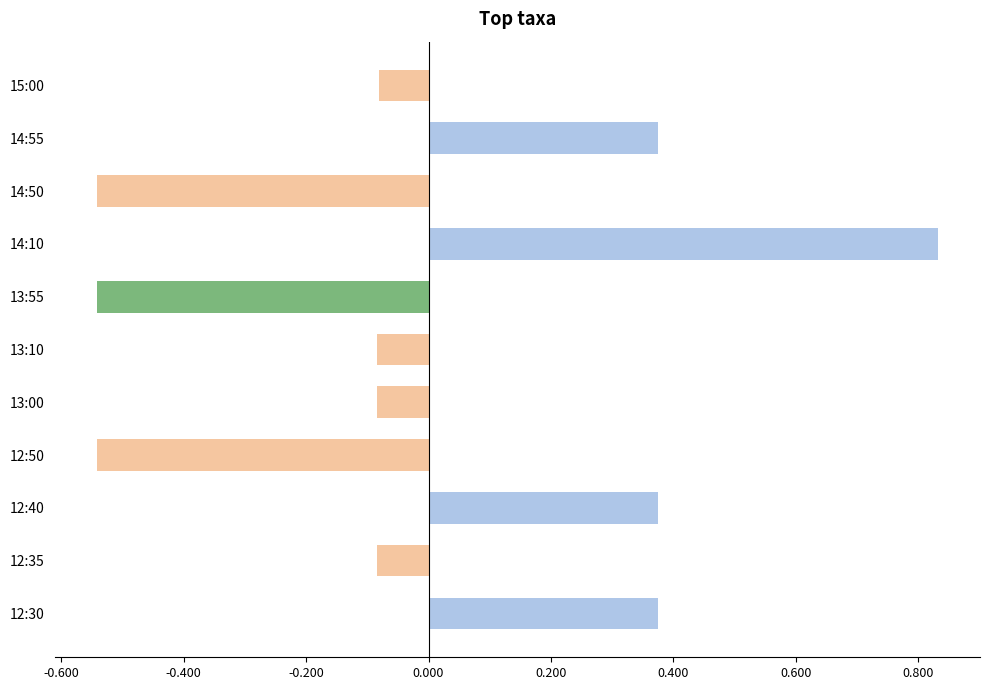

Count the number of categories in the chart.

11